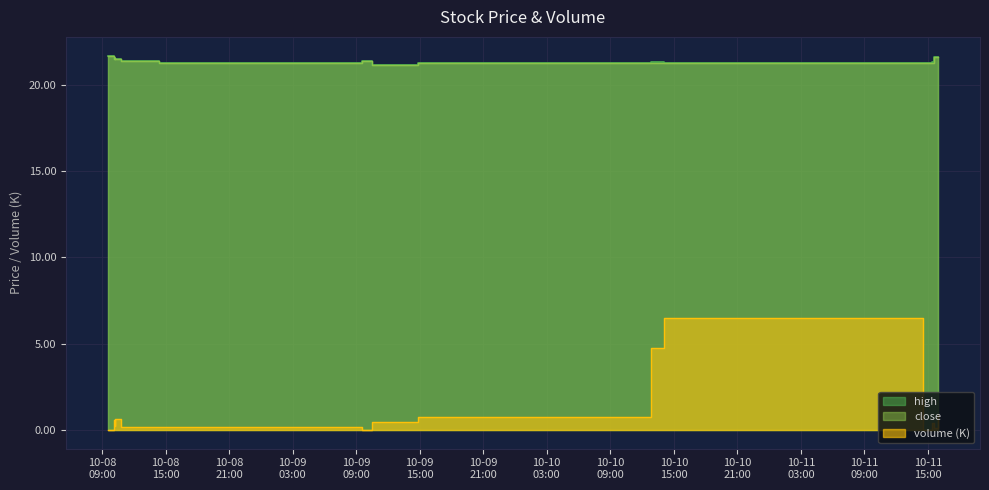

True or false: close and volume intersect in this chart.

False